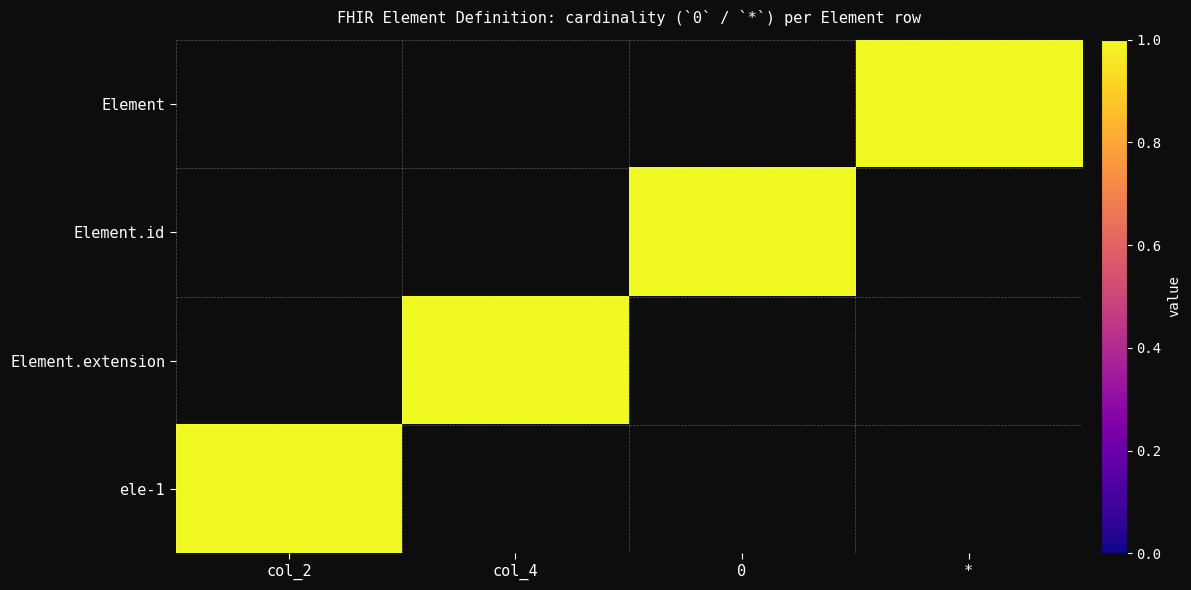

The value of Element at * is 1.0. True or false?

True